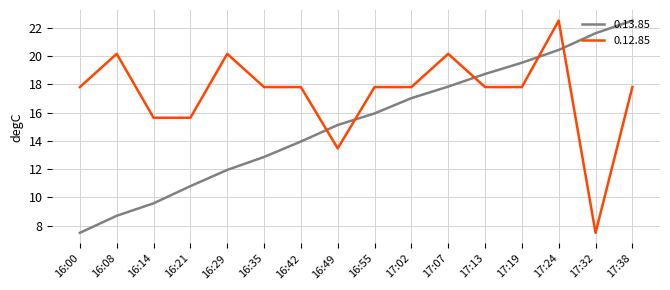

How many times do 0.13.85 and 0.12.85 cross each other?

5